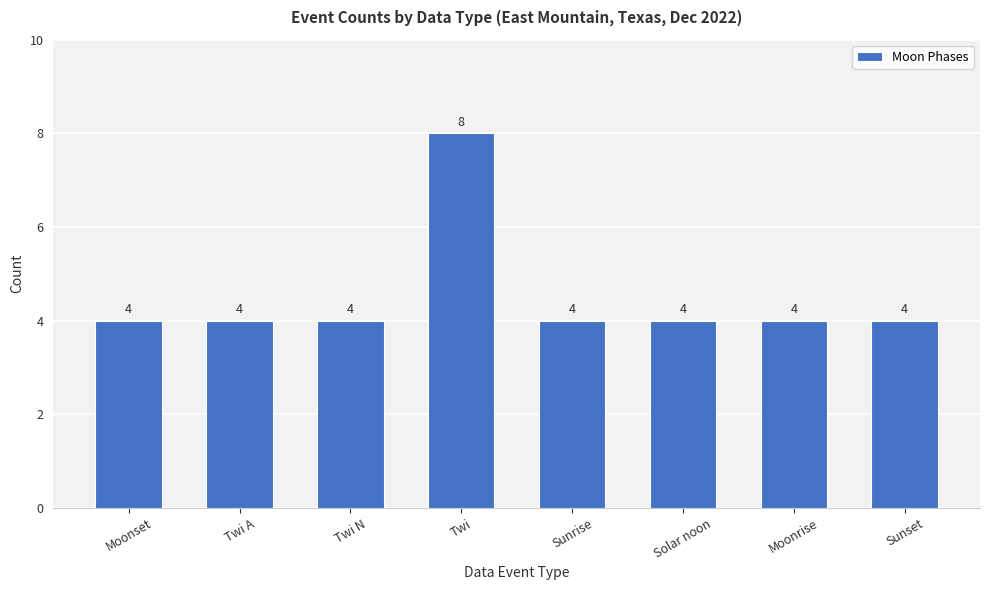

Reading right to left, extract all data points from this chart.

4	4	4	4	8	4	4	4